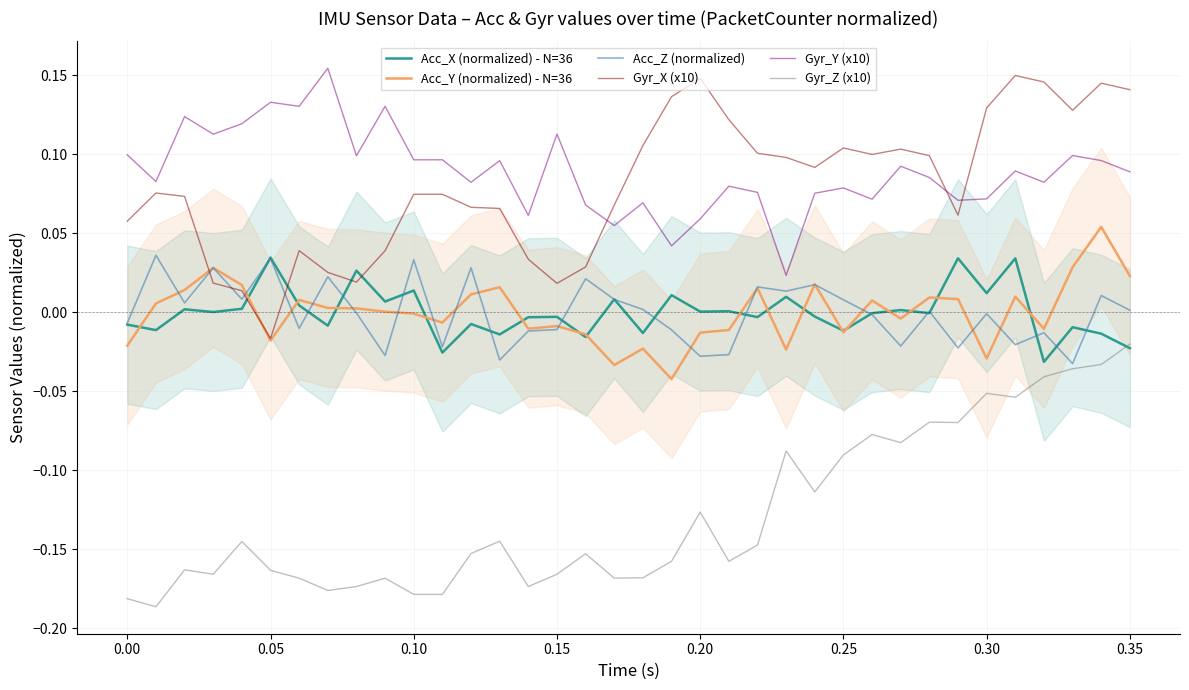

At how many categories does at least one series exceed 0?

36